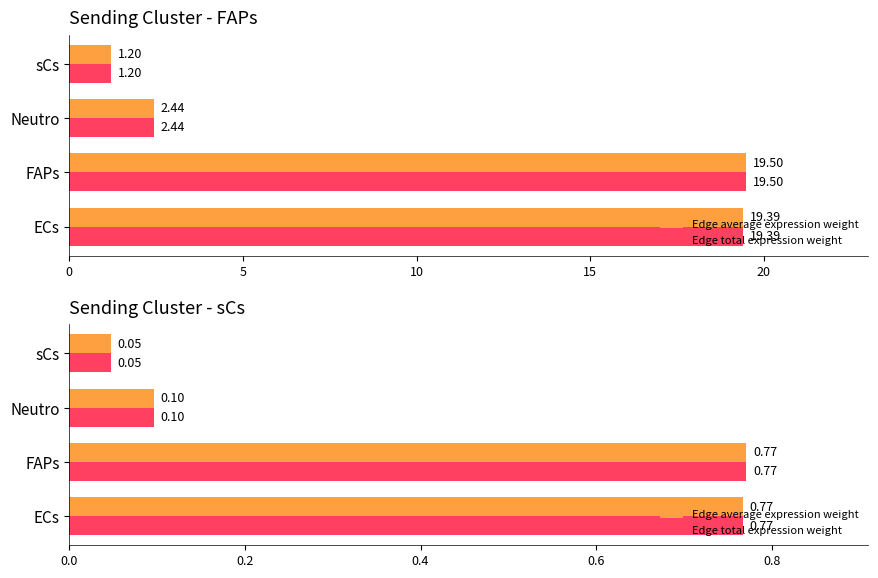

What is the difference between the maximum and second lowest values in the Edge total expression weight series?

0.7